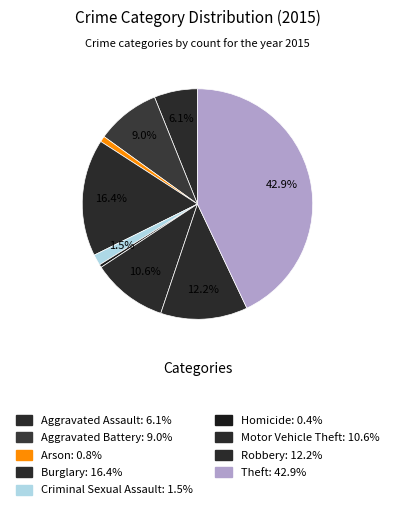

To the nearest percent, what percentage of the pie is Aggravated Assault?

6%